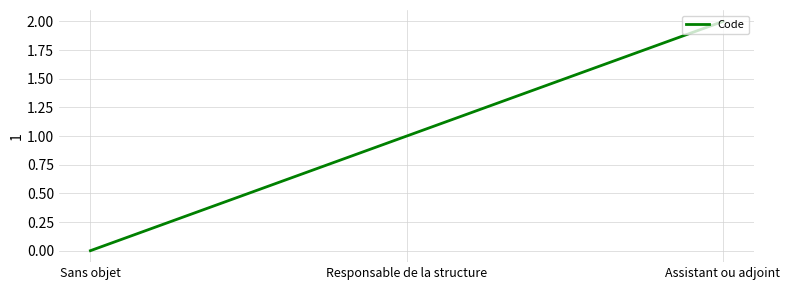

The value at Responsable de la structure is 0. True or false?

False